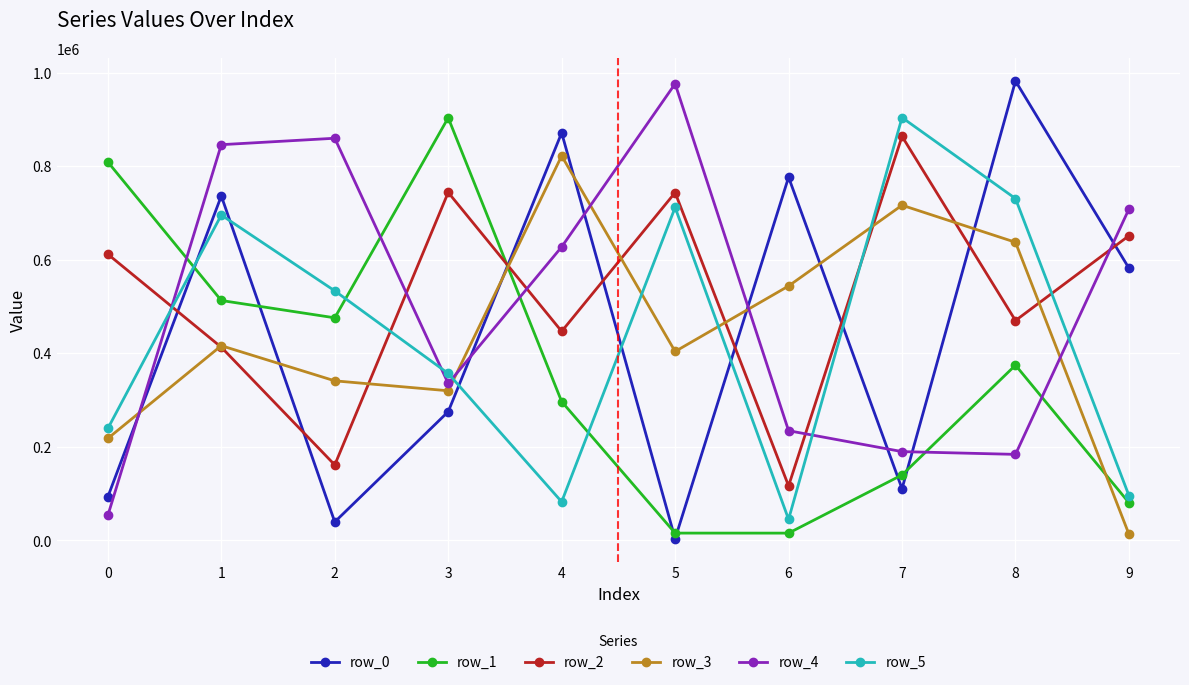

Is it true that row_0 equals 51580 at 0?

False